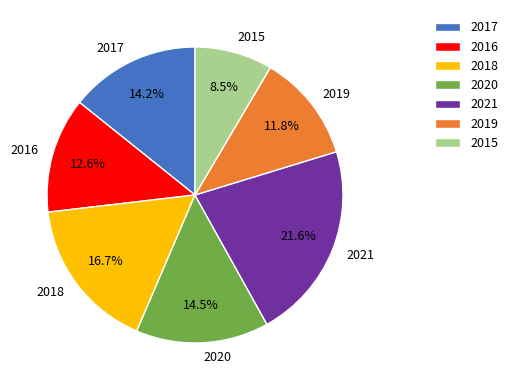

Is 2020 the majority of the pie?

No